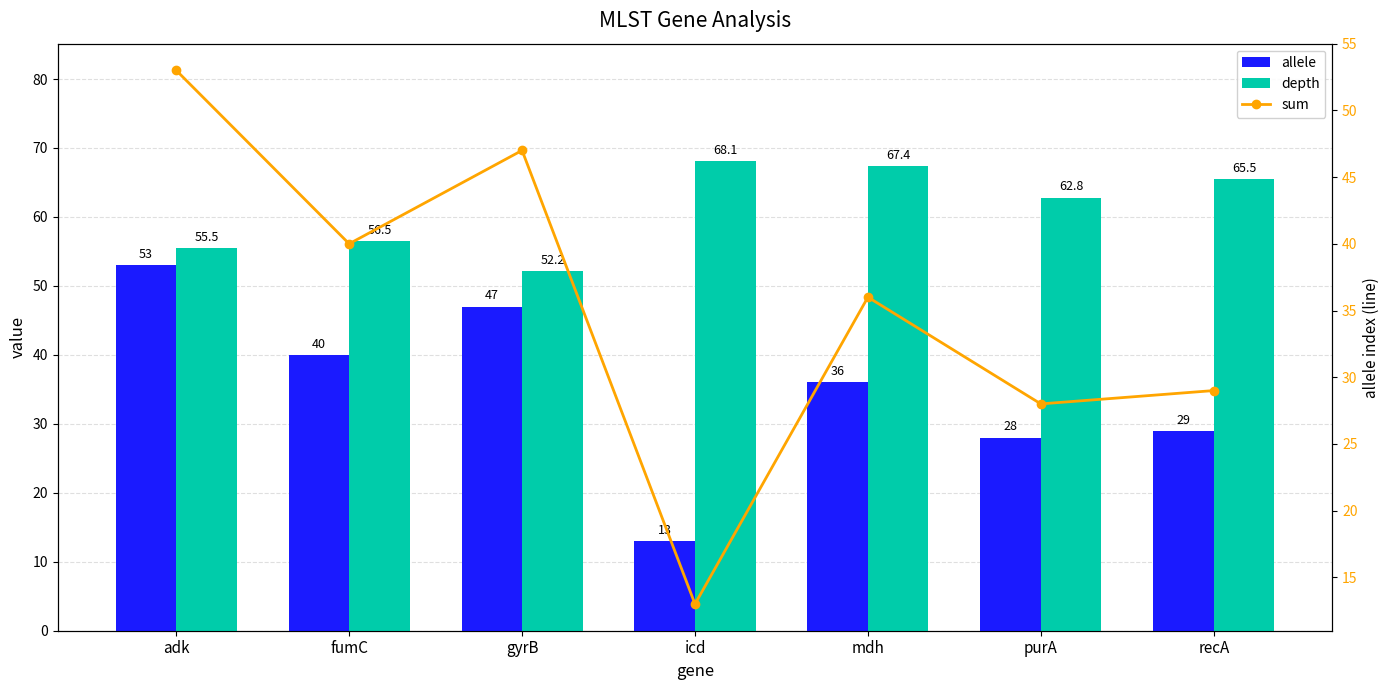

What is the difference between the highest and lowest values at purA?

34.8